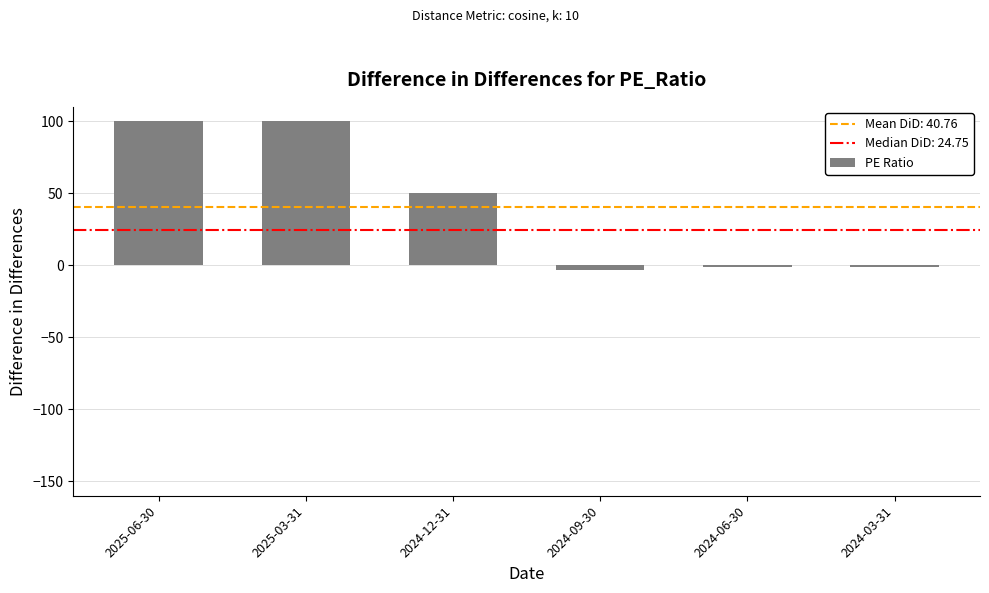

What is the sum of all values?

244.5